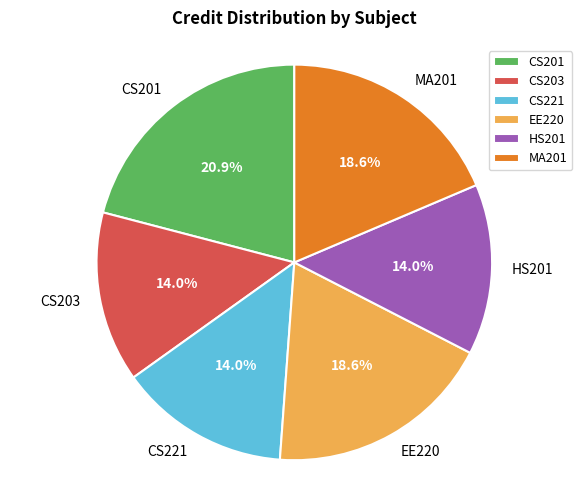

What percentage is the MA201 slice, to the nearest percent?

19%